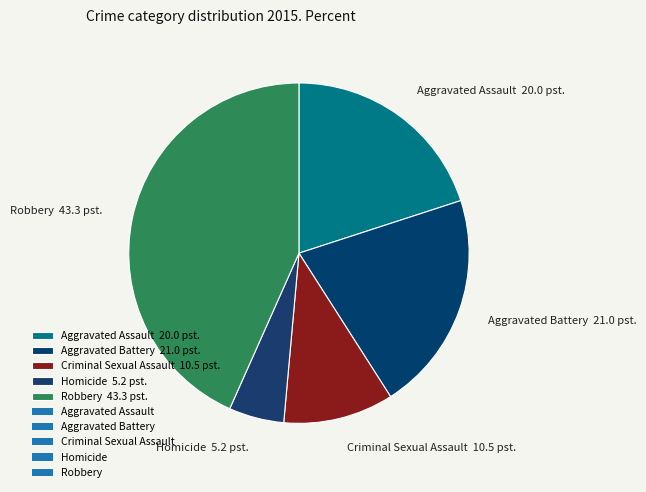

The Aggravated Assault slice represents 5% of the pie. True or false?

False